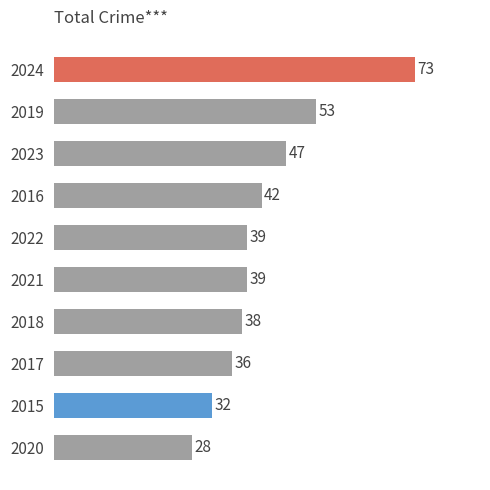

What is the smallest value displayed?

28